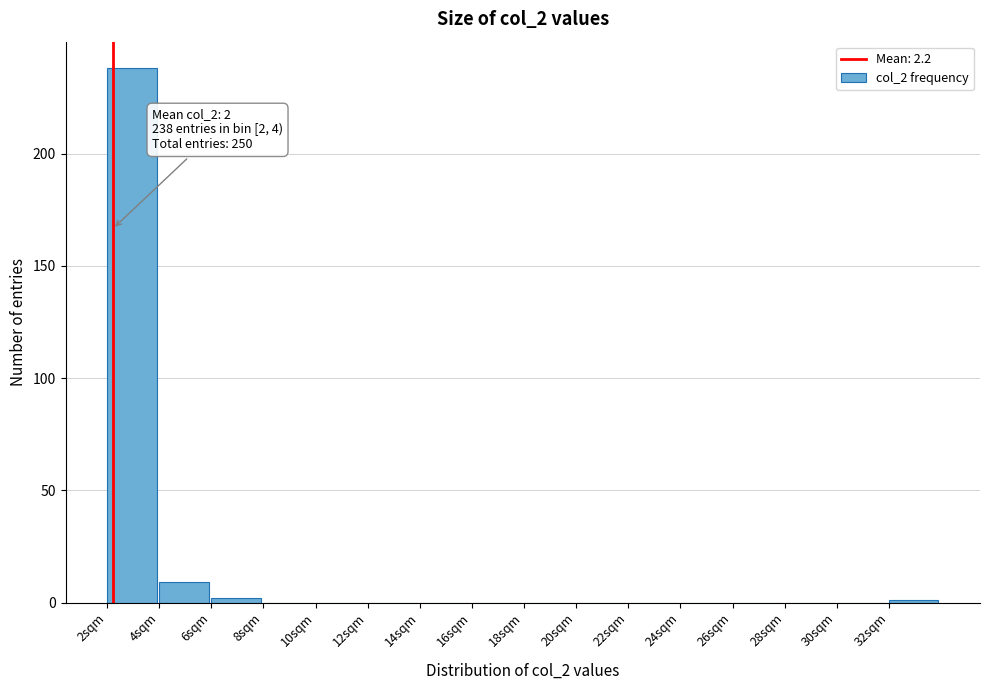

Which range on the x-axis has the tallest bar?

2 to 4